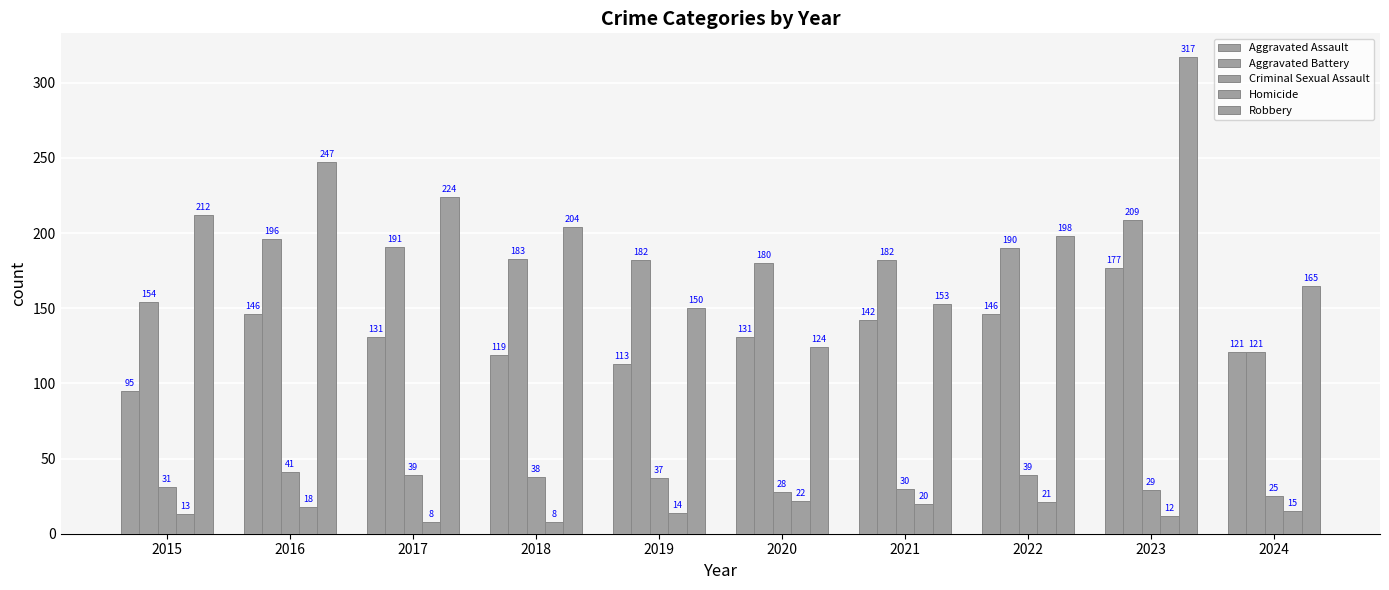

What is the total value across all series at 2018?

552